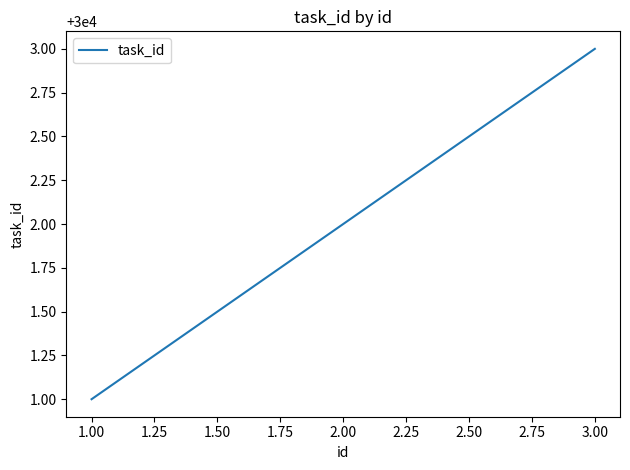

At which label is the value closest to 30002?

2.00